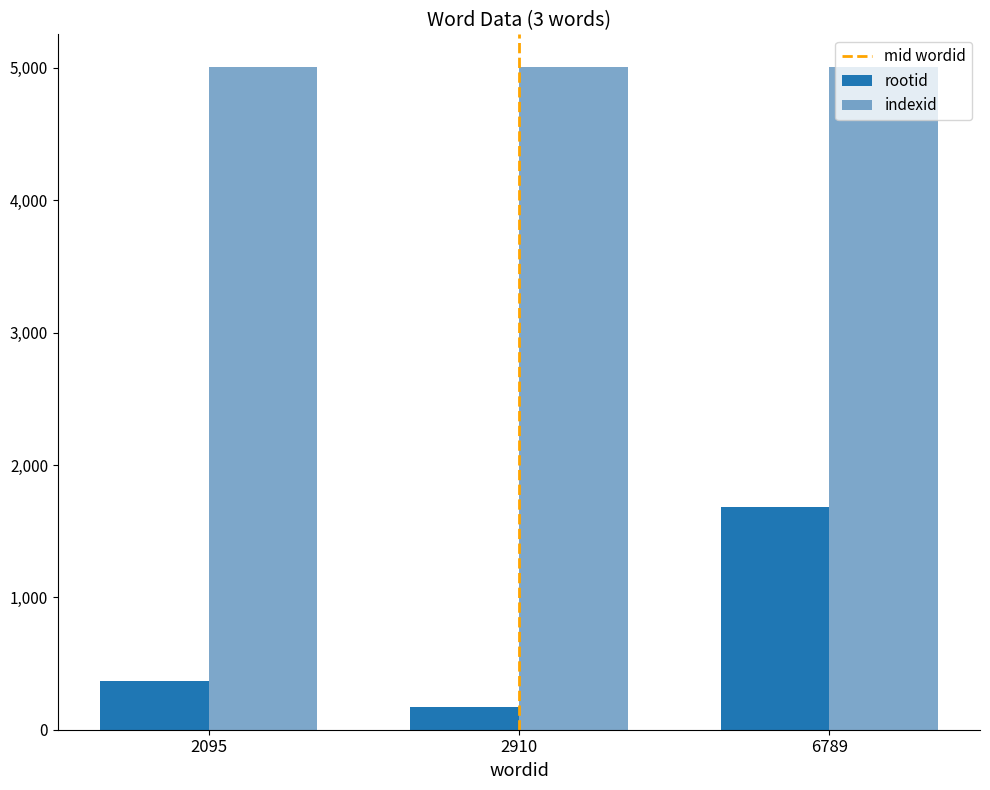

How many bars are there in total?

6